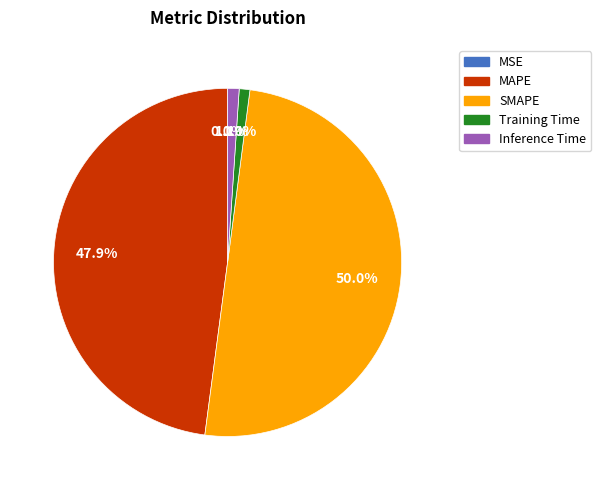

What is the majority slice?

SMAPE